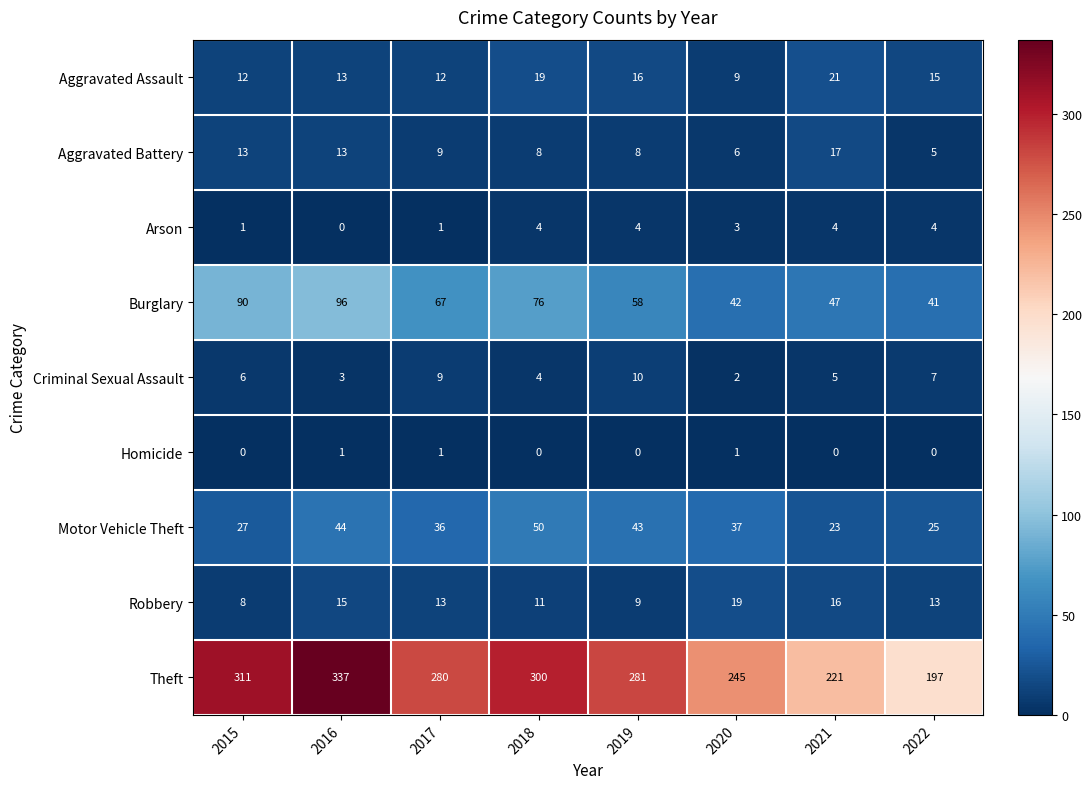

Where does the Burglary series first go above 67?

2015